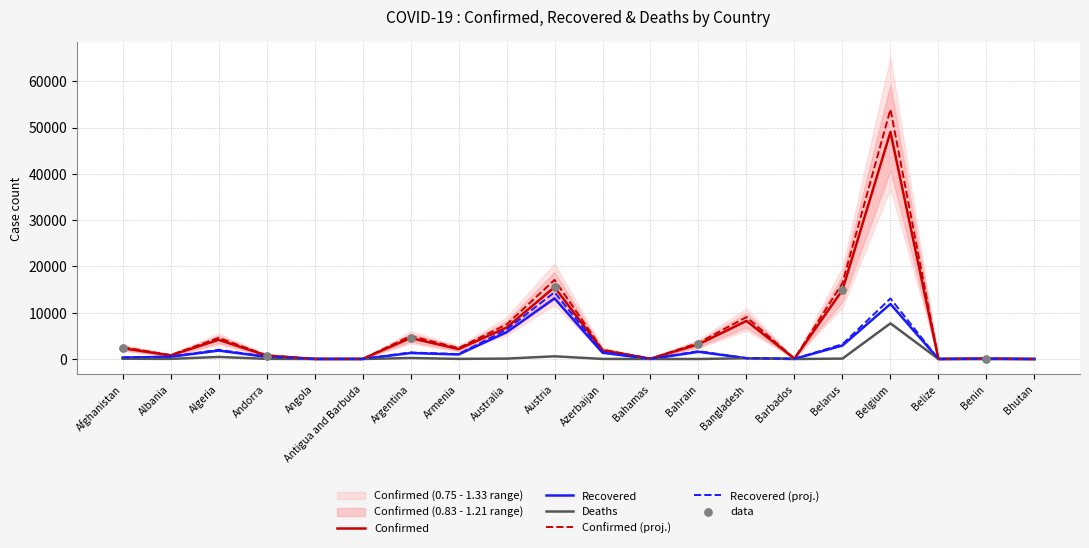

Which series contains the highest Y value?

Confirmed